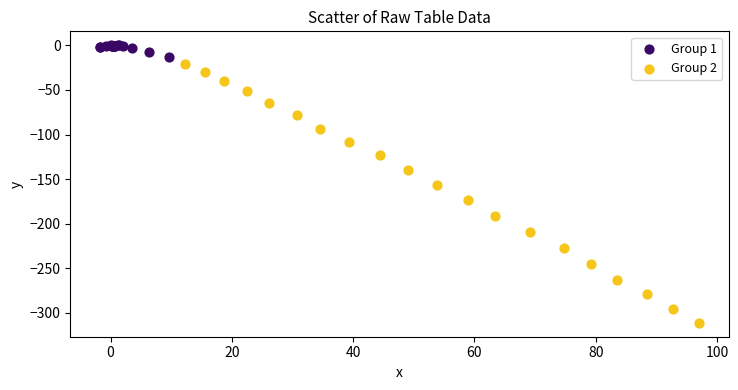

Which series has the largest Y range (max minus min)?

Group 2